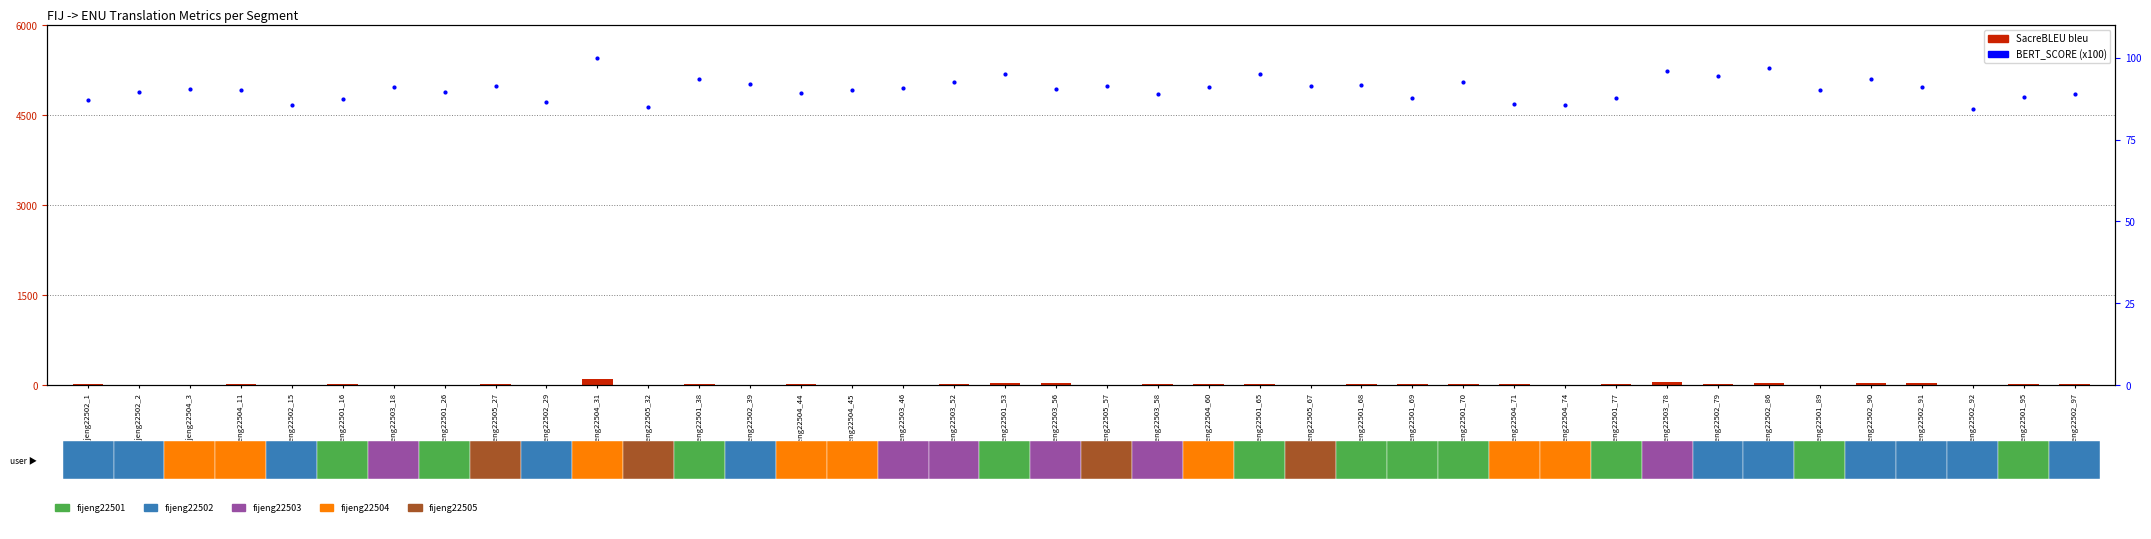

Is it true that BERT_SCORE (x100) equals 84.3 at fijeng22502_92?

True